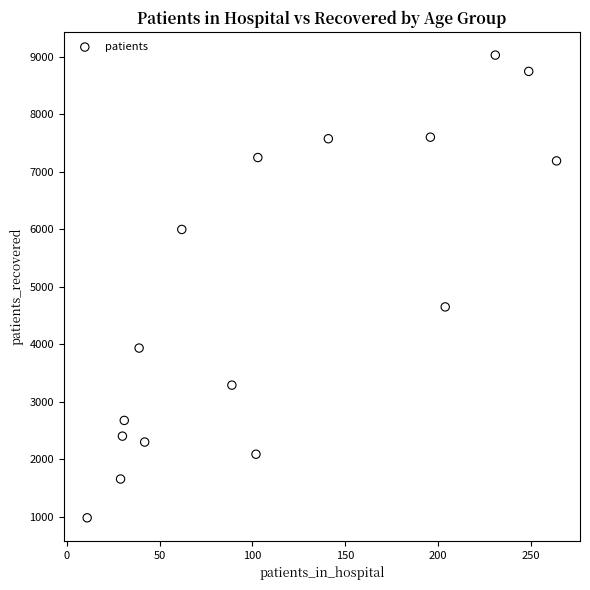

What is the range of X values (max minus min)?

253